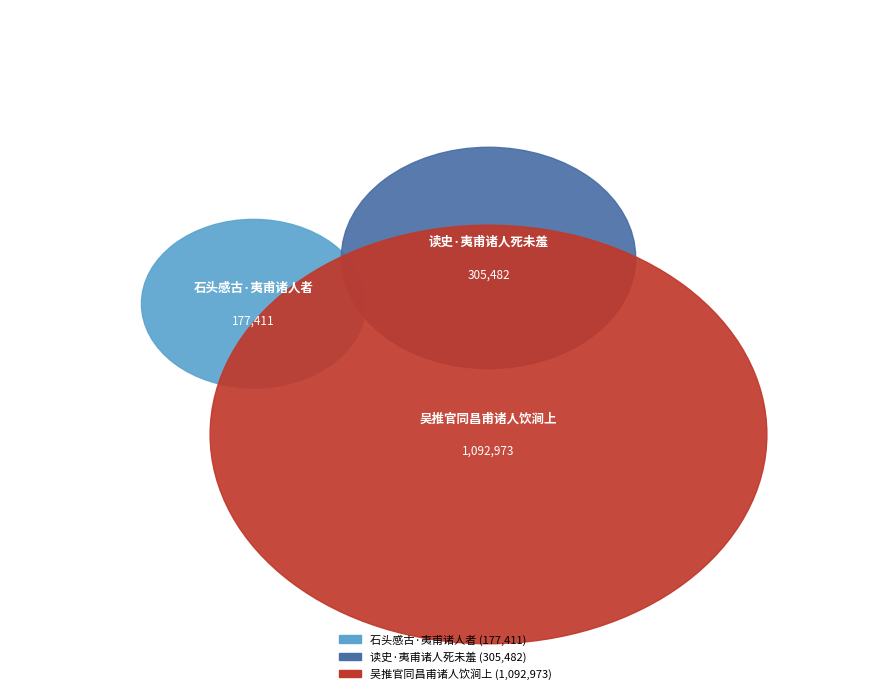

How many segments does this pie chart have?

3